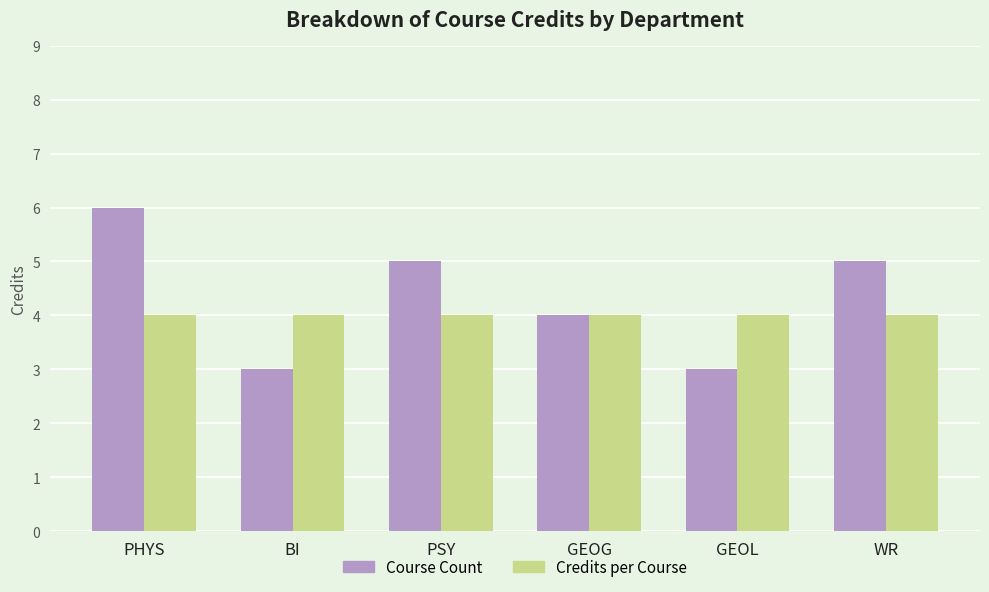

How many bars are there in total?

12